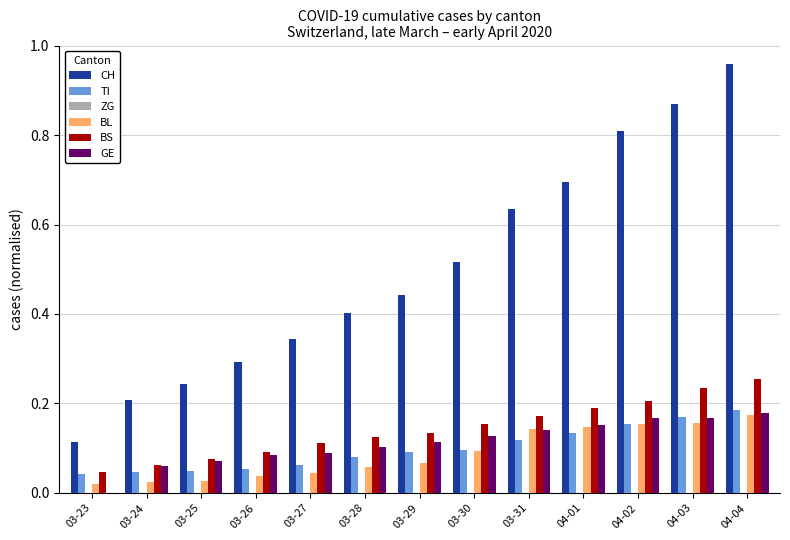

Is the value of GE at 03-28 greater than the value of BS at 03-29?

No